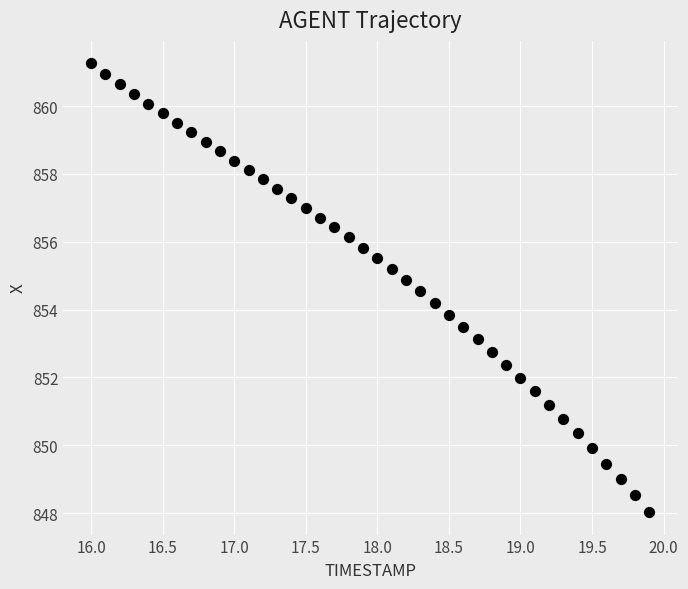

What is the range of X values (max minus min)?

3.9